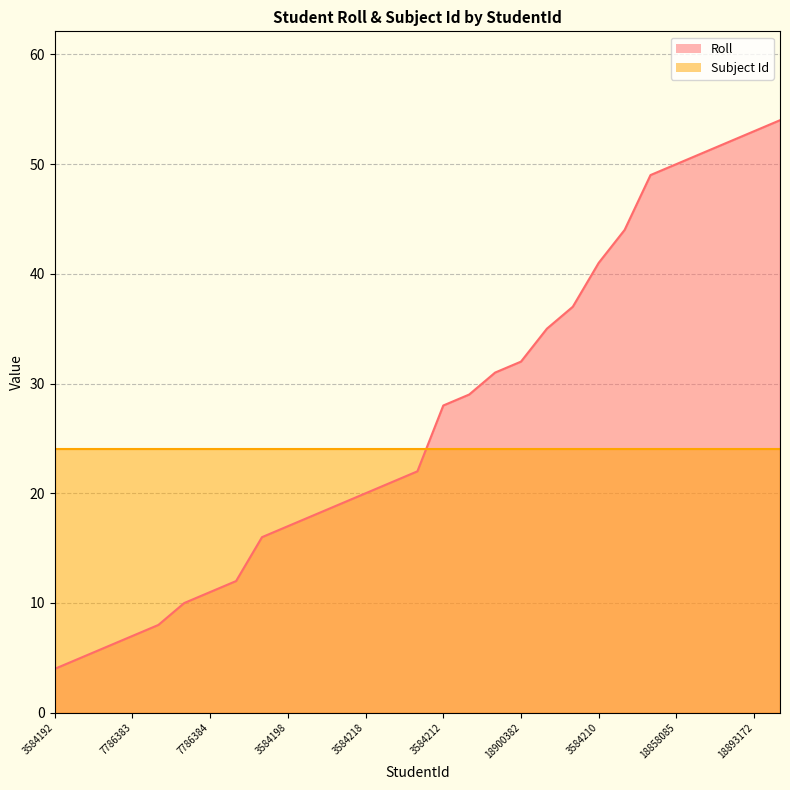

The chart shows a value of 11 at 7786384. True or false?

True